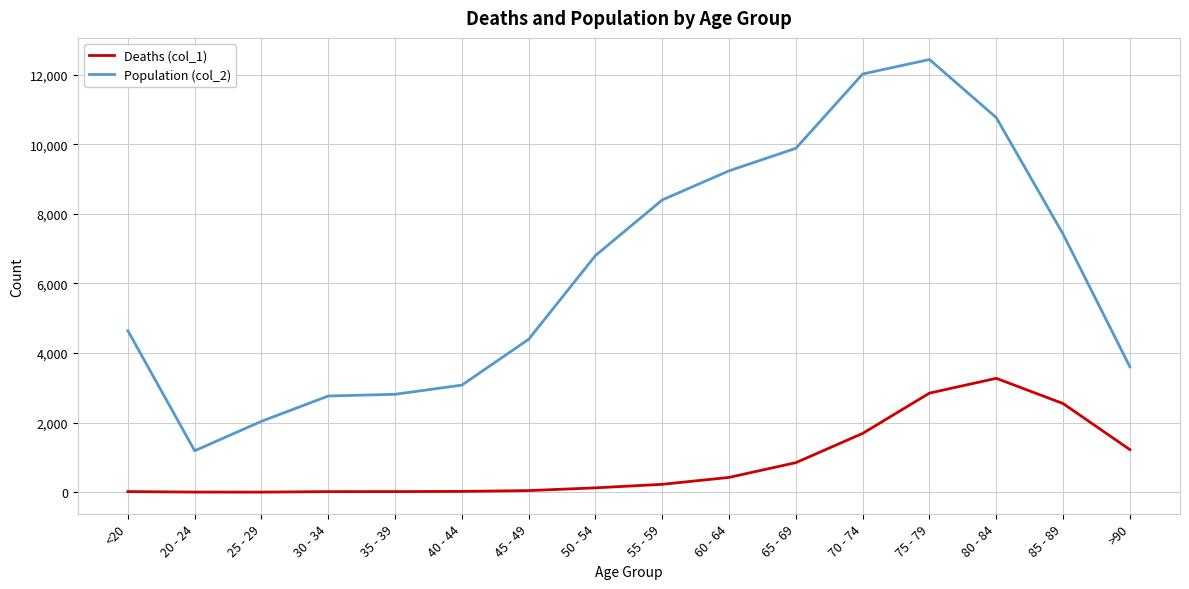

Where is the first local minimum for Population (col_2)?

20 - 24